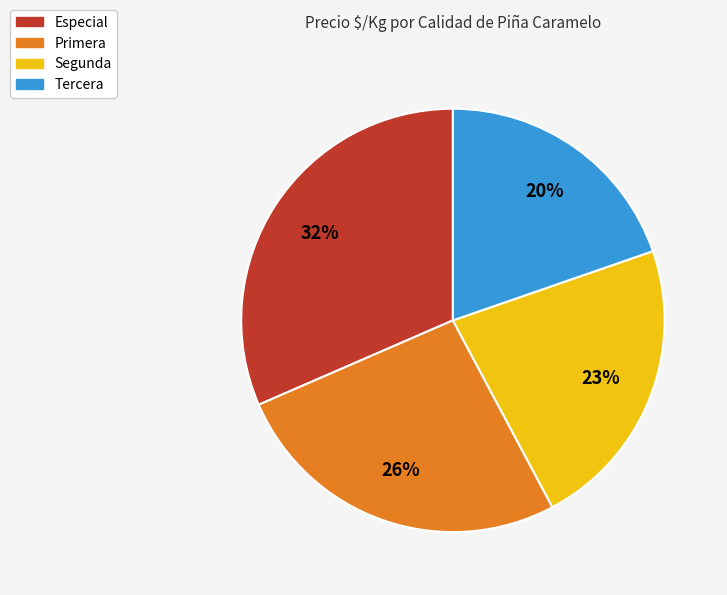

Is there any slice that represents more than half of the pie?

No